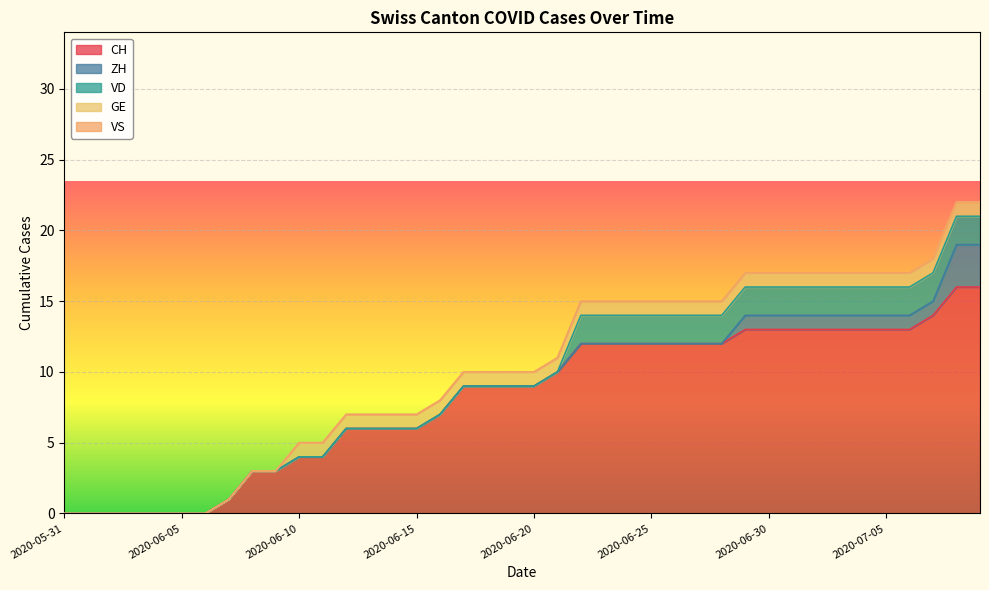

How many lines are shown in the chart?

5